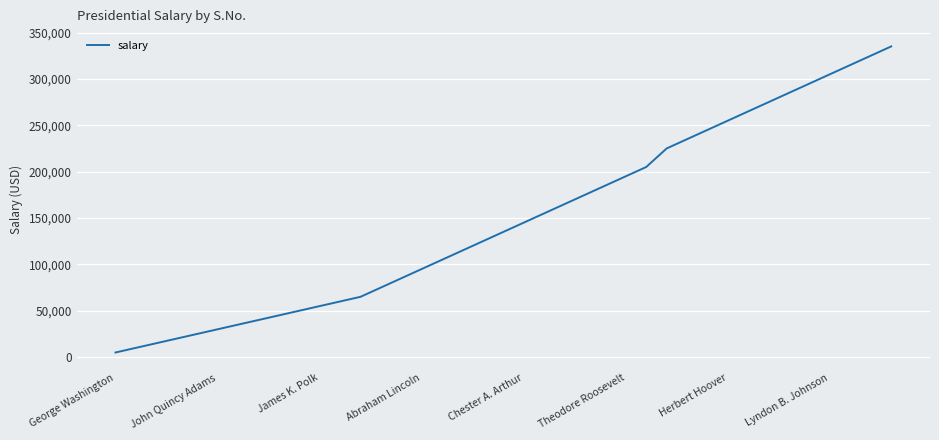

How many lines are shown in the chart?

1